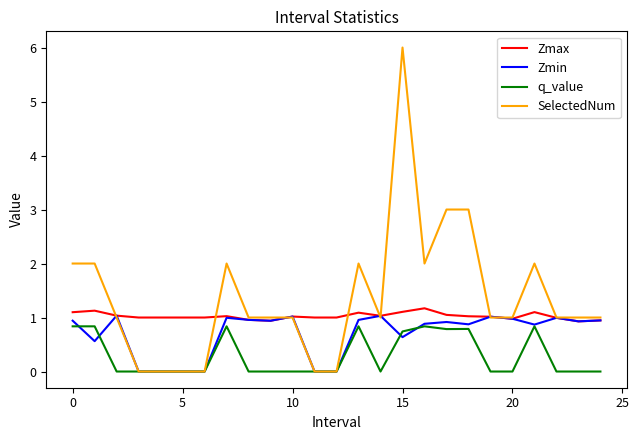

True or false: q_value and Zmax cross at least once.

False